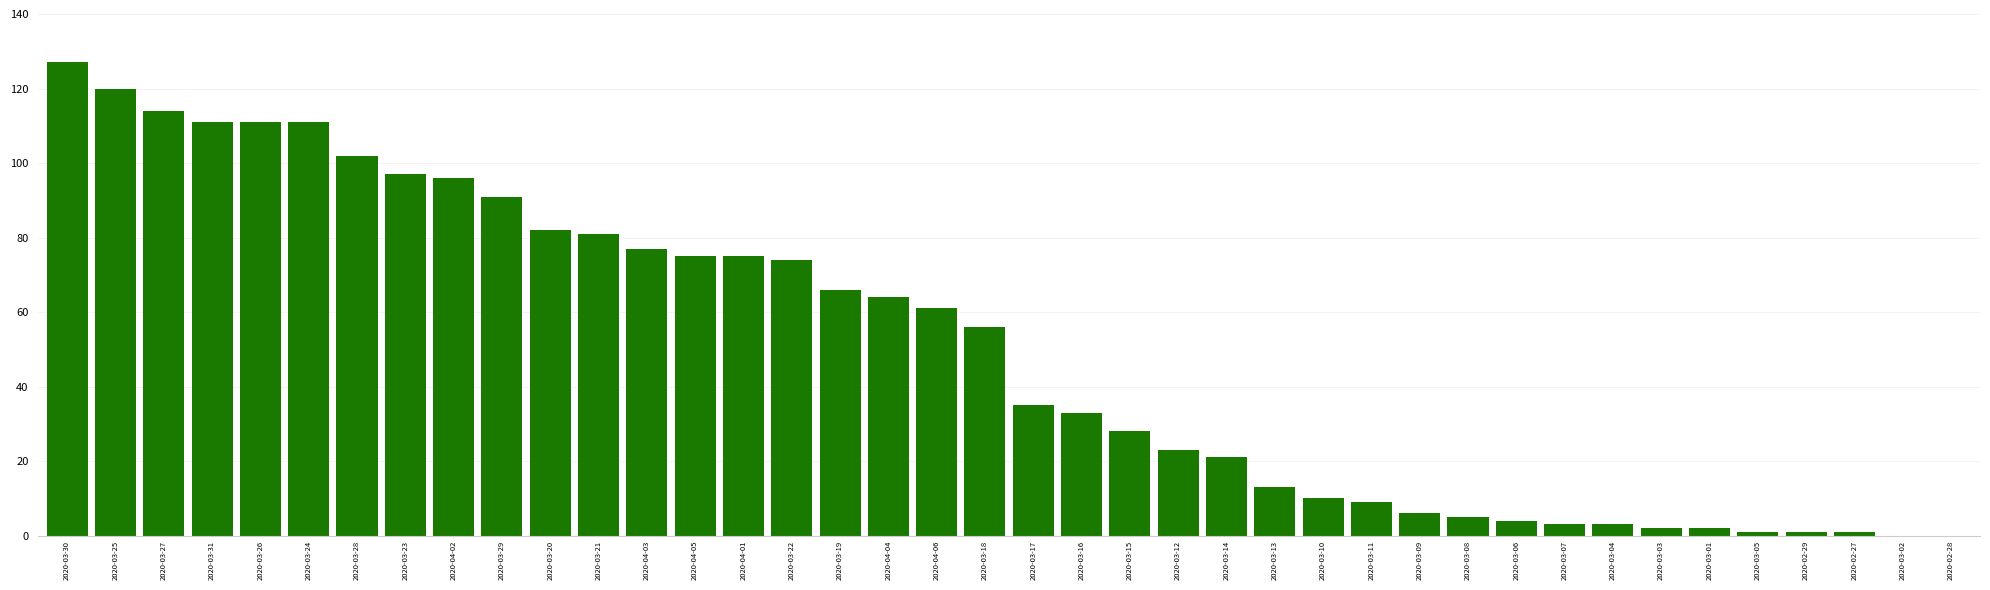

What is the greatest value displayed?

127